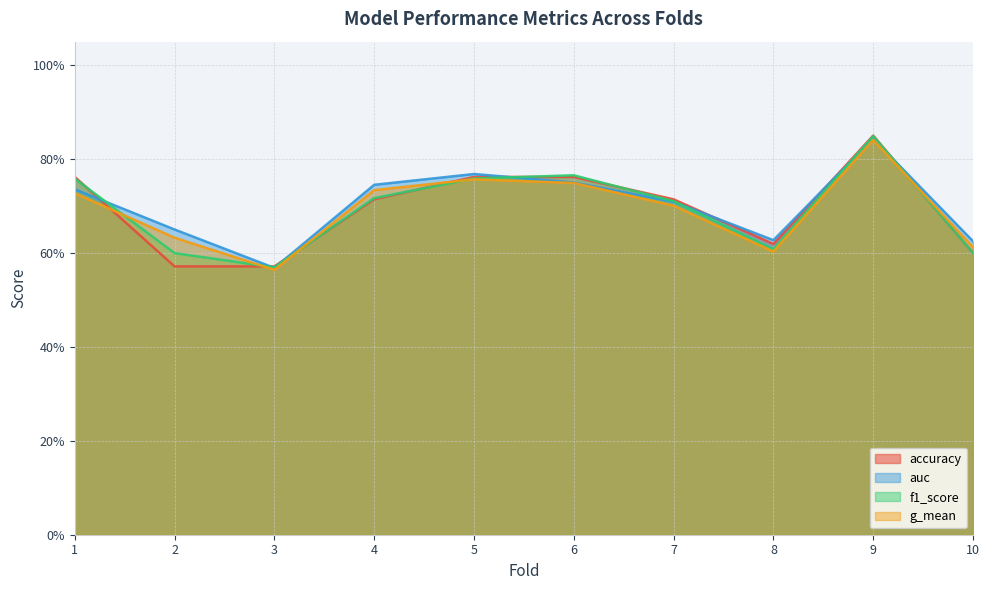

How many lines are shown in the chart?

4